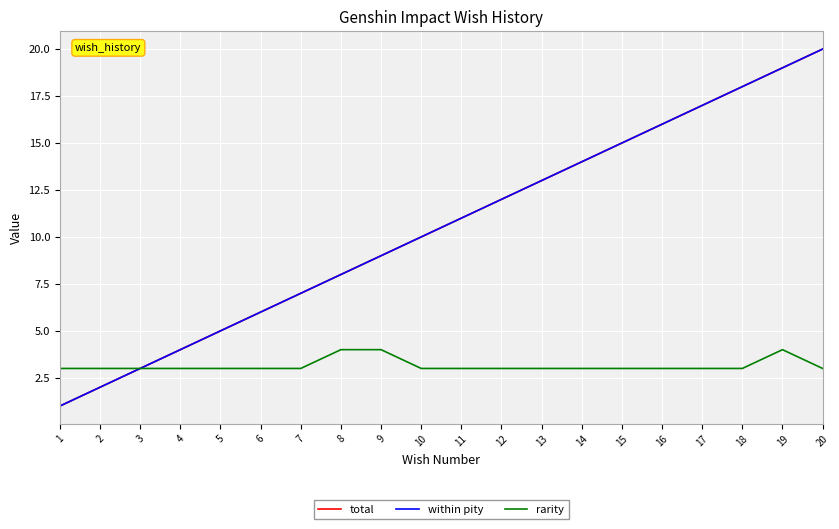

Does the chart have visible grid lines?

Yes